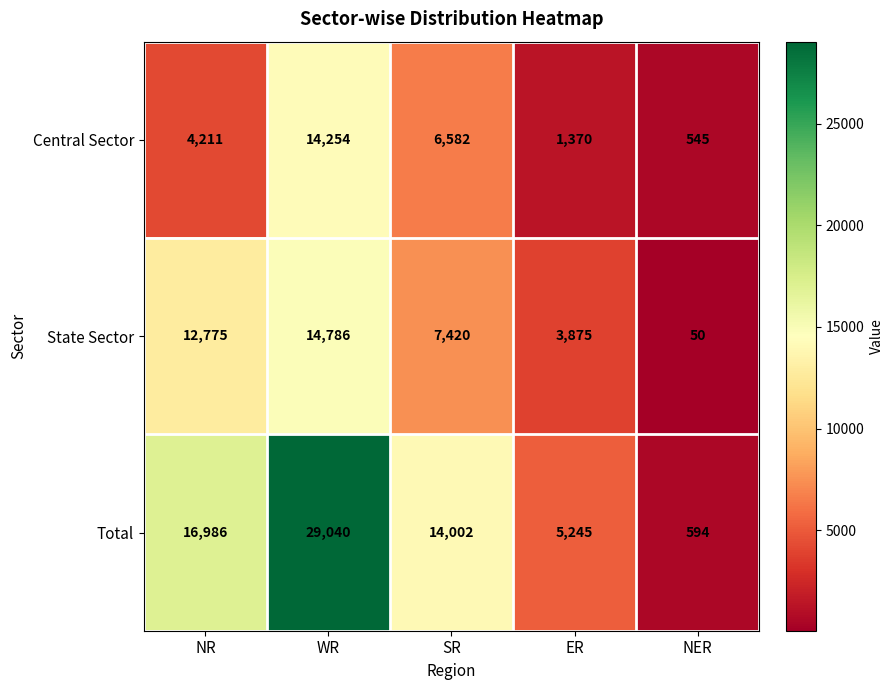

What is the average value of the State Sector series?

7781